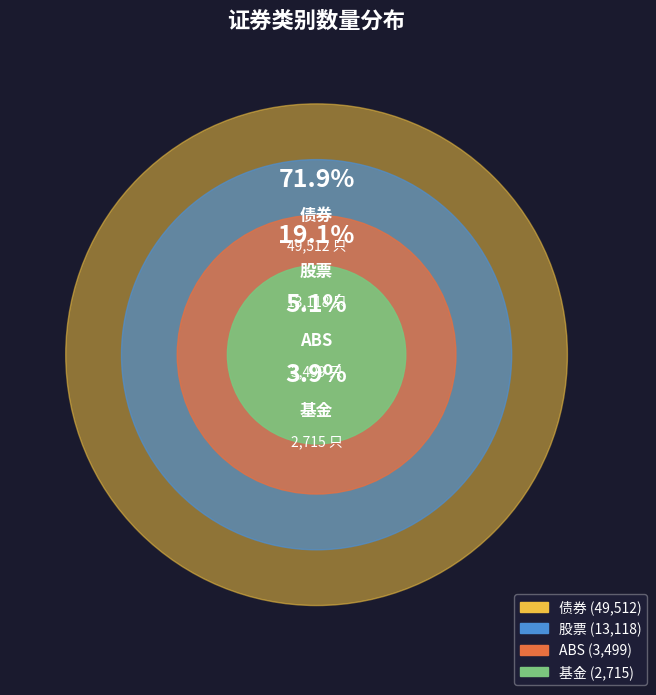

Does 债券 represent more than half of the total?

Yes